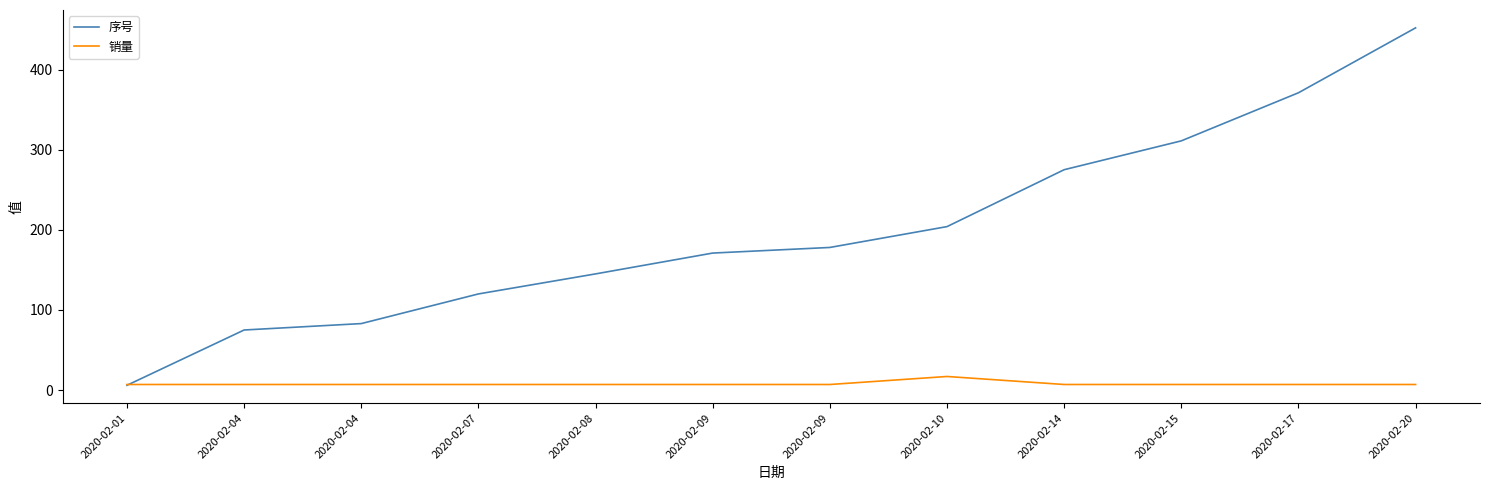

What are all the series names shown in the legend?

序号, 销量